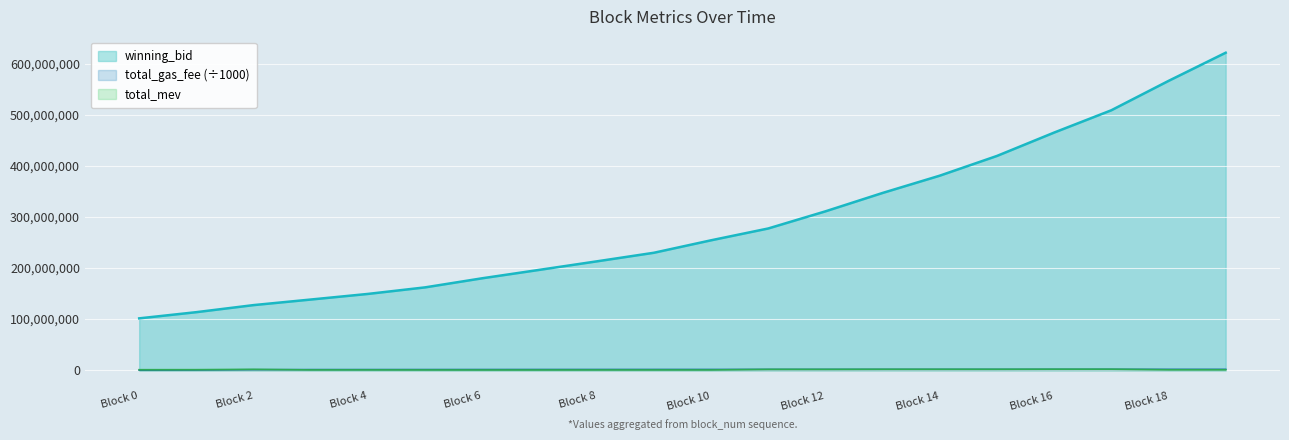

The total_mev series shows 1613750.0 at 11. True or false?

True